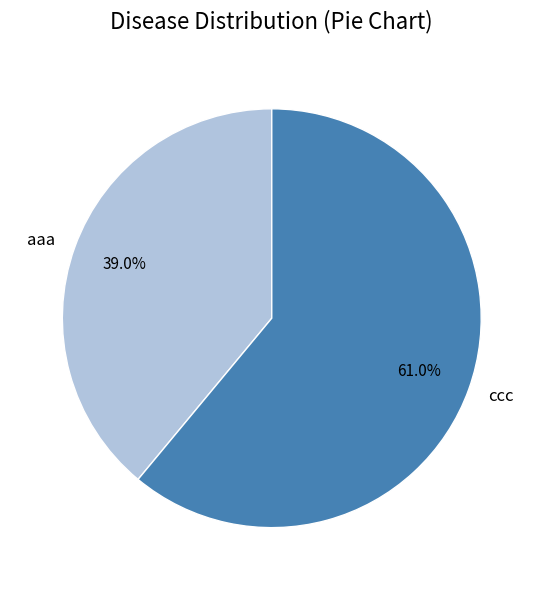

To the nearest percent, what is the difference between the largest and smallest slice percentages?

22%